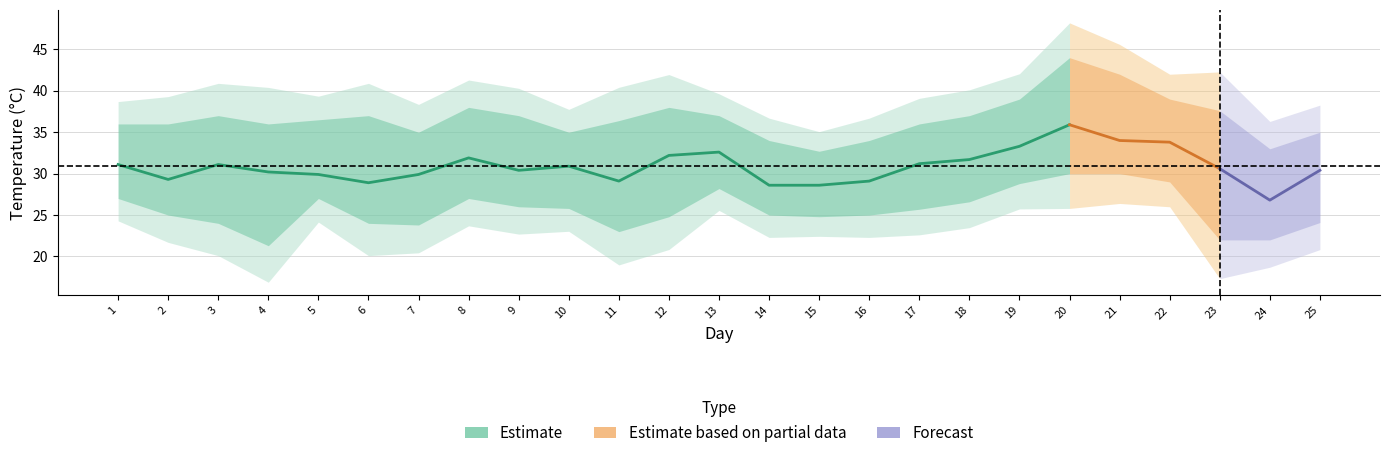

What is the difference between the T values at 20 and 3?

4.8